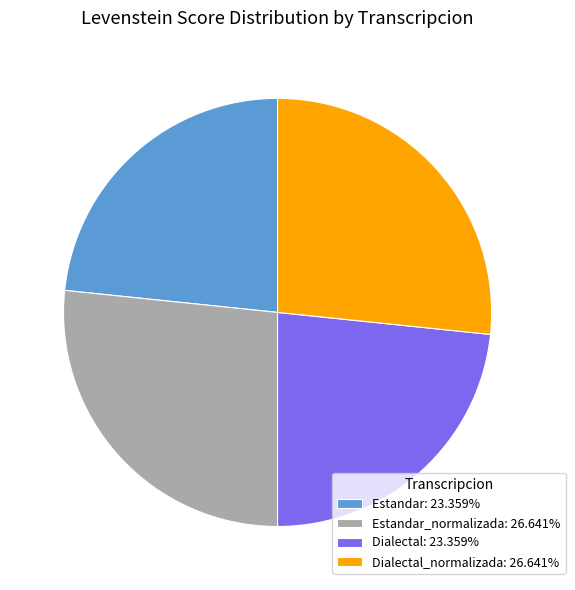

Is there any slice that represents more than half of the pie?

No